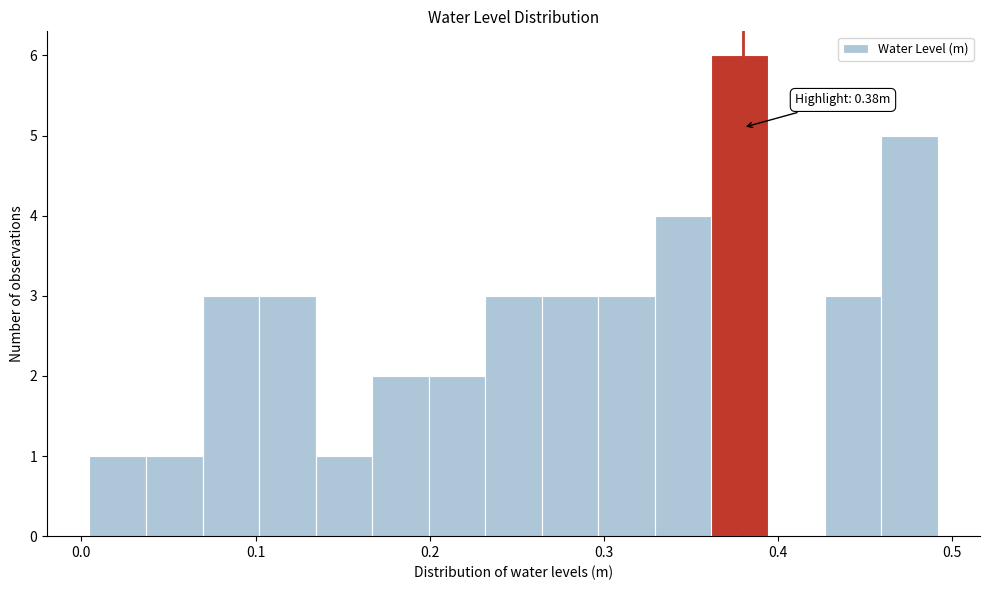

Read against the x-axis, roughly where is the centre of the tallest bar?

0.38